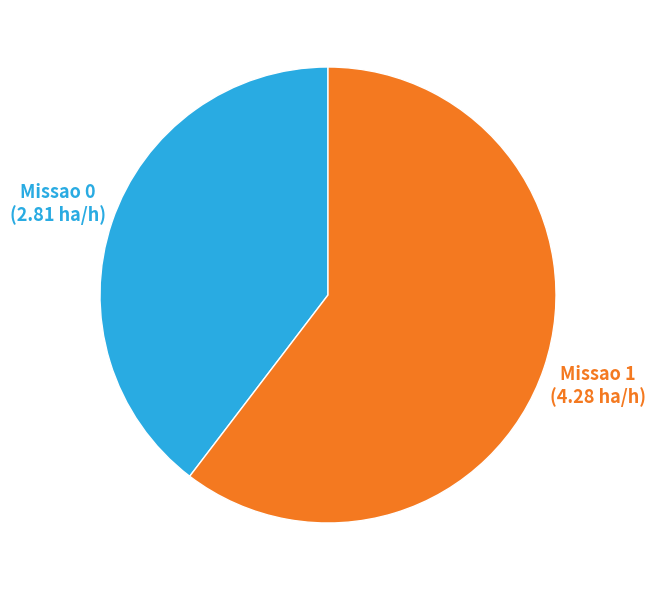

Does any single category account for the majority?

Yes